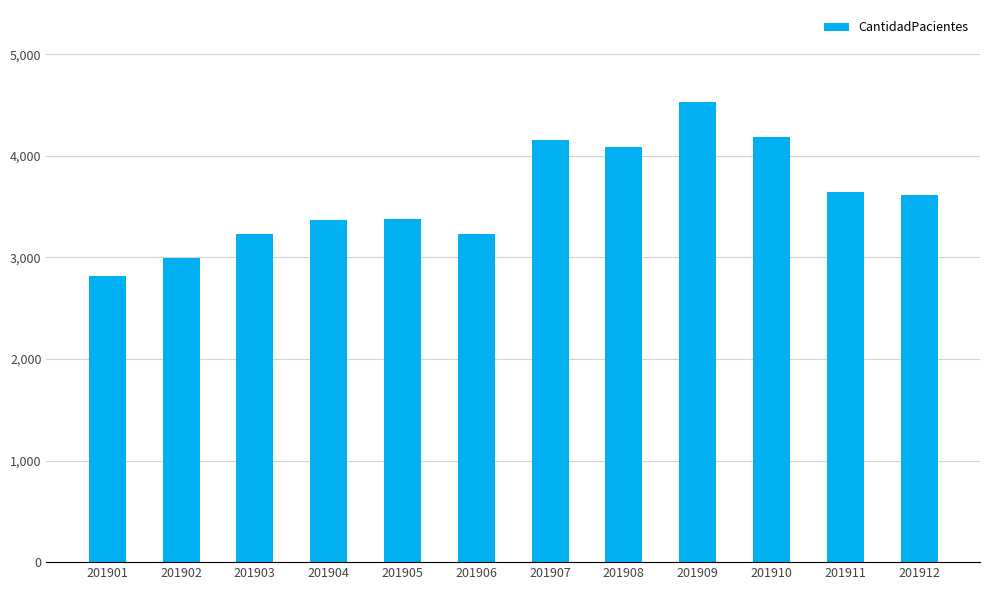

What is the value of the 3rd bar from the left?

3229